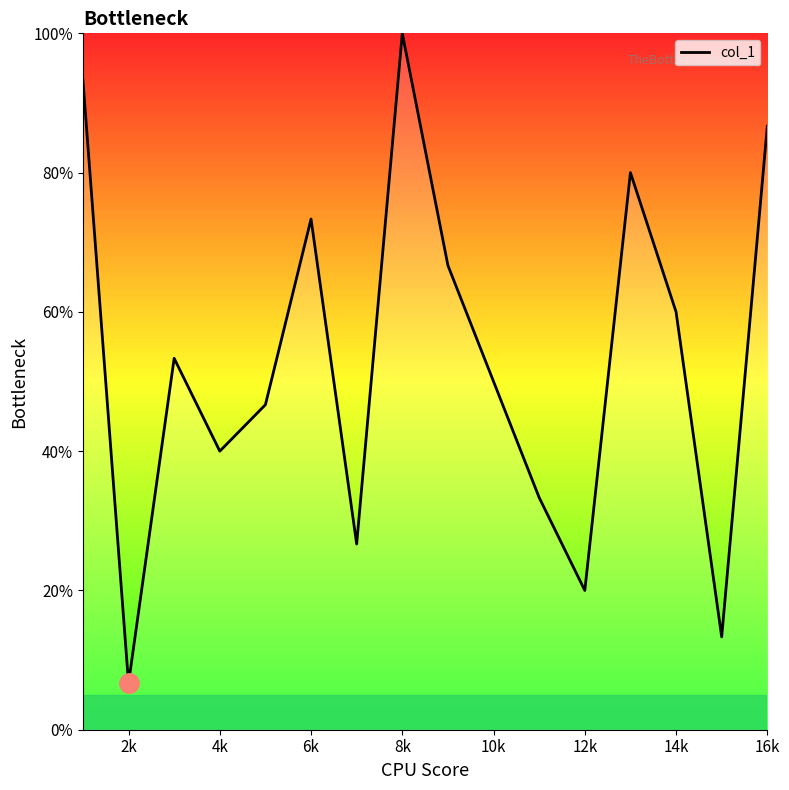

What is the maximum value shown in the chart?

100.0